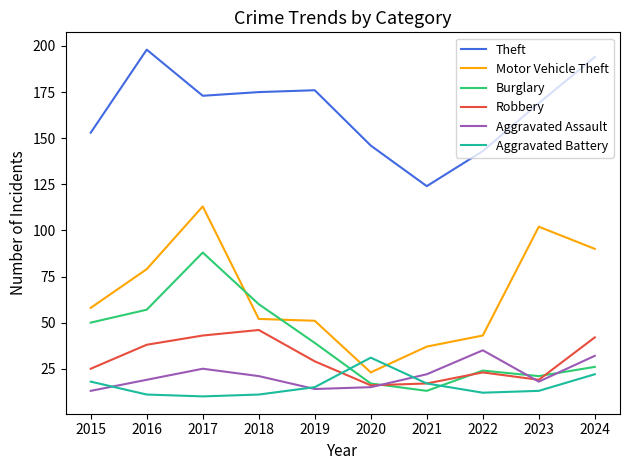

Is it true that Aggravated Battery equals 13 at 2023?

True